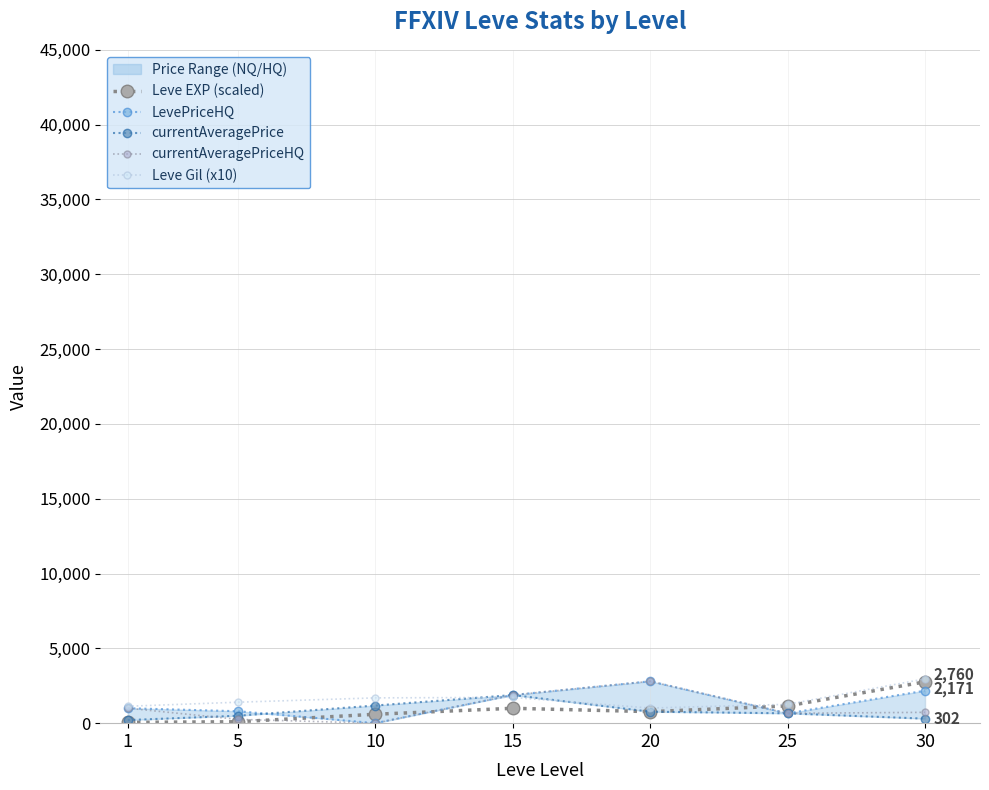

What is the total value across all series at 10?

3464.6